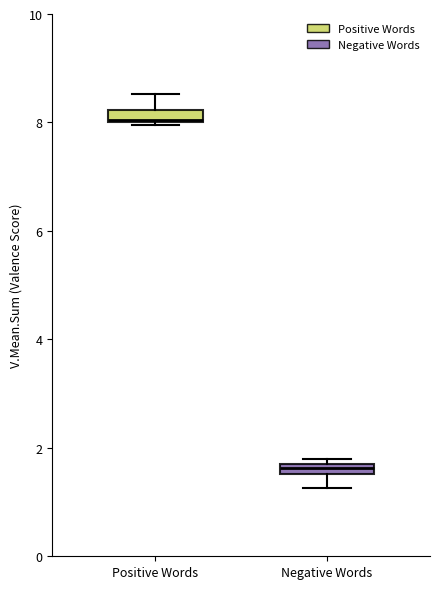

Where is the upper edge of the box for Negative Words on the y-axis? The values are not printed on the chart, so give them approximately, as read against the axis.

1.8